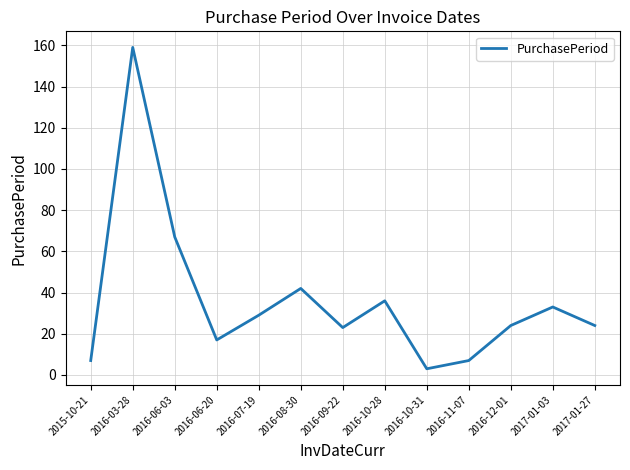

Reading left to right, transcribe all the data shown in this chart.

2015-10-21=7	2016-03-28=159	2016-06-03=67	2016-06-20=17	2016-07-19=29	2016-08-30=42	2016-09-22=23	2016-10-28=36	2016-10-31=3	2016-11-07=7	2016-12-01=24	2017-01-03=33	2017-01-27=24